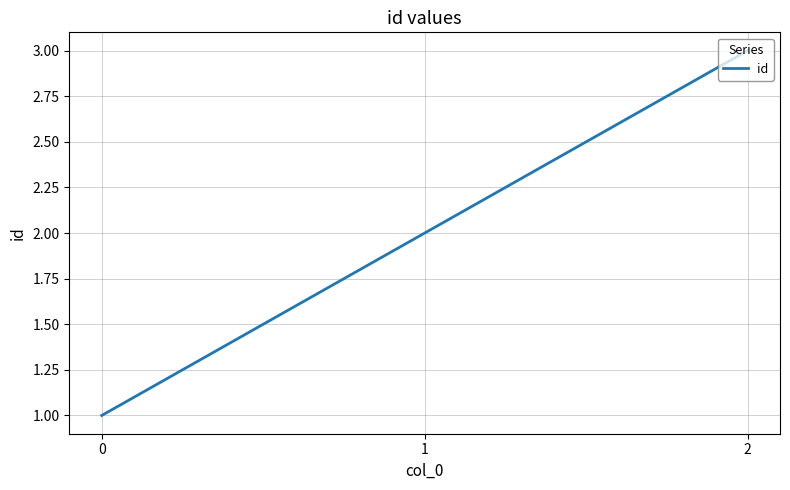

Which has a higher value, 2 or 0?

2